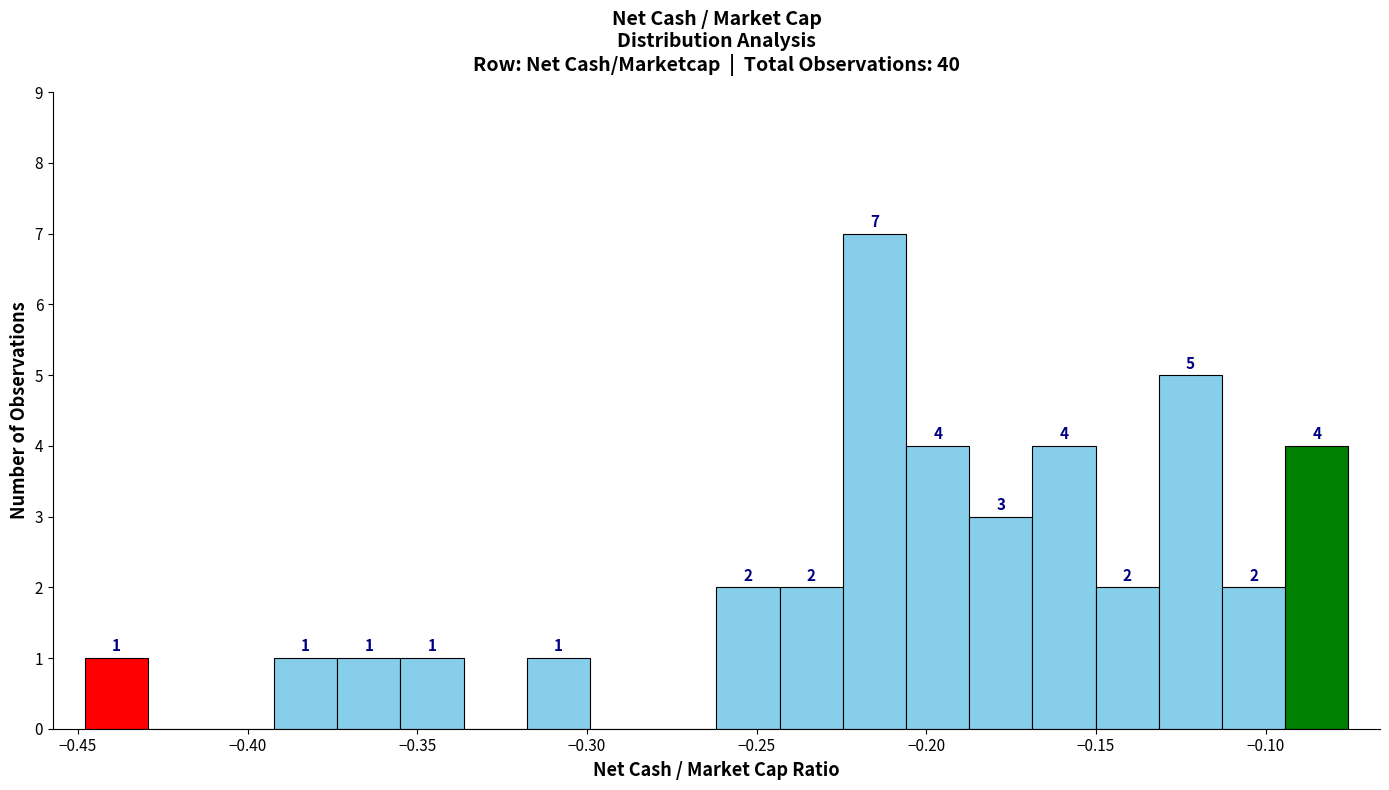

Around what value on the x-axis is the tallest bar? Give the approximate position of its centre, as read against the axis.

-0.215